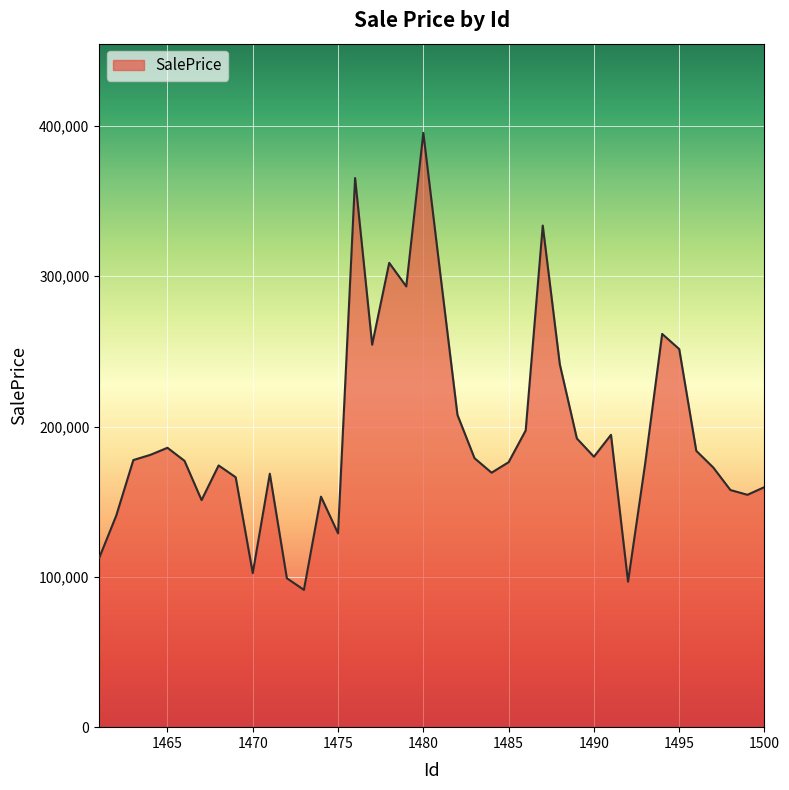

What is the greatest value displayed?

395412.8